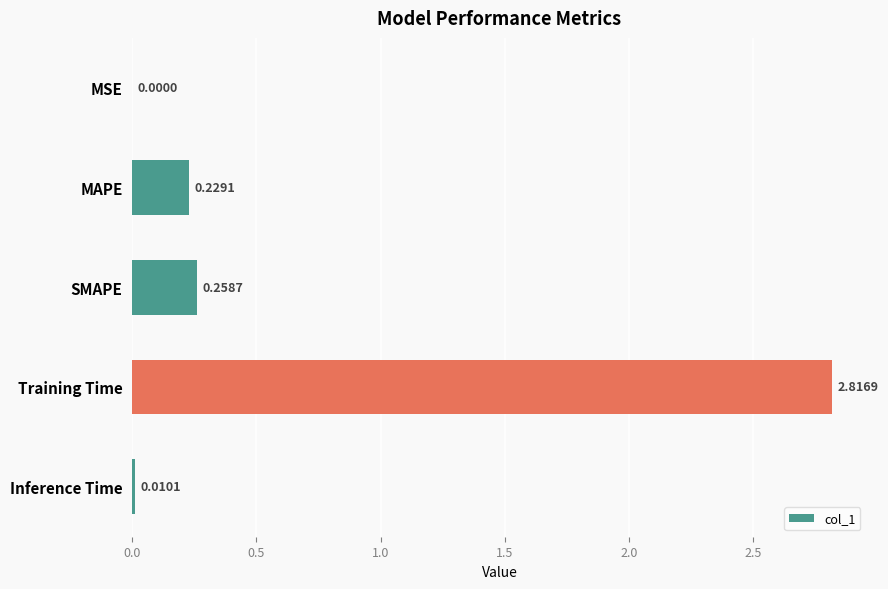

Where is the data nearest to the value 1?

SMAPE